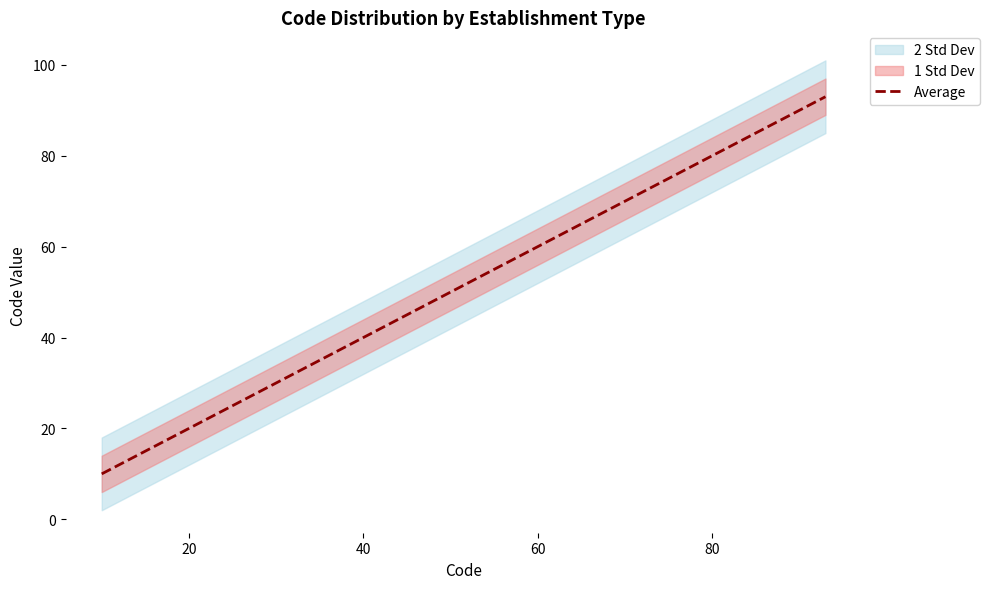

How many lines are shown in the chart?

1